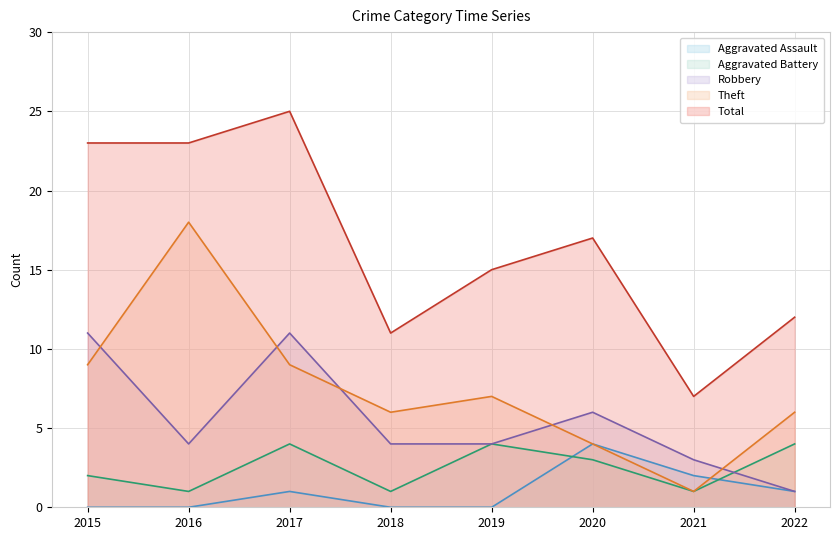

True or false: Aggravated Battery has more than 0 points higher than both neighbors.

True